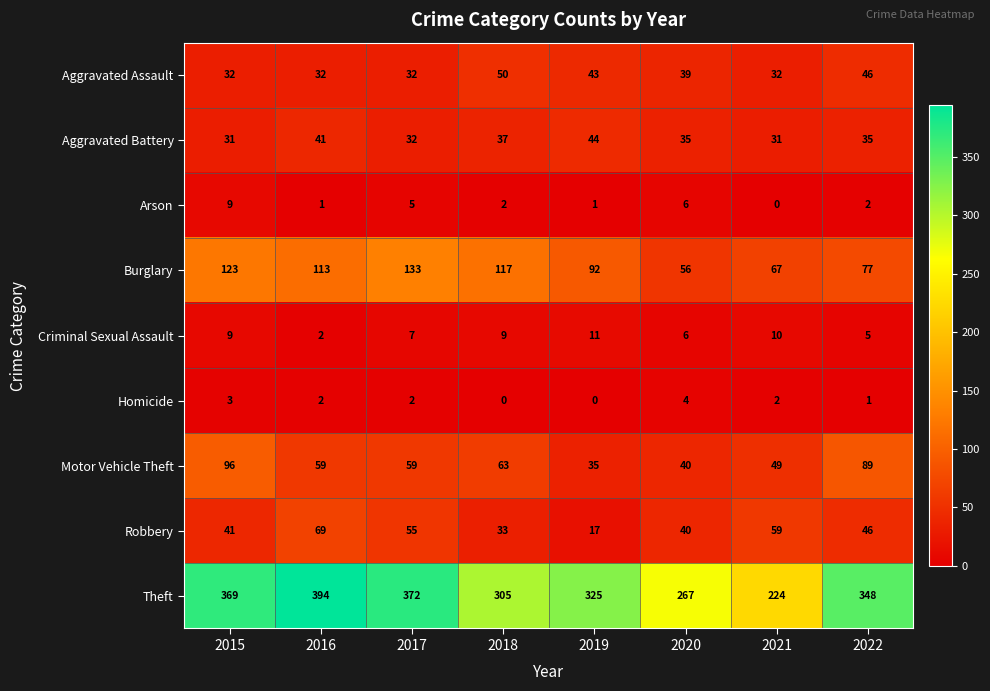

Rank the series by their maximum value, from lowest to highest.

Homicide, Arson, Criminal Sexual Assault, Aggravated Battery, Aggravated Assault, Robbery, Motor Vehicle Theft, Burglary, Theft